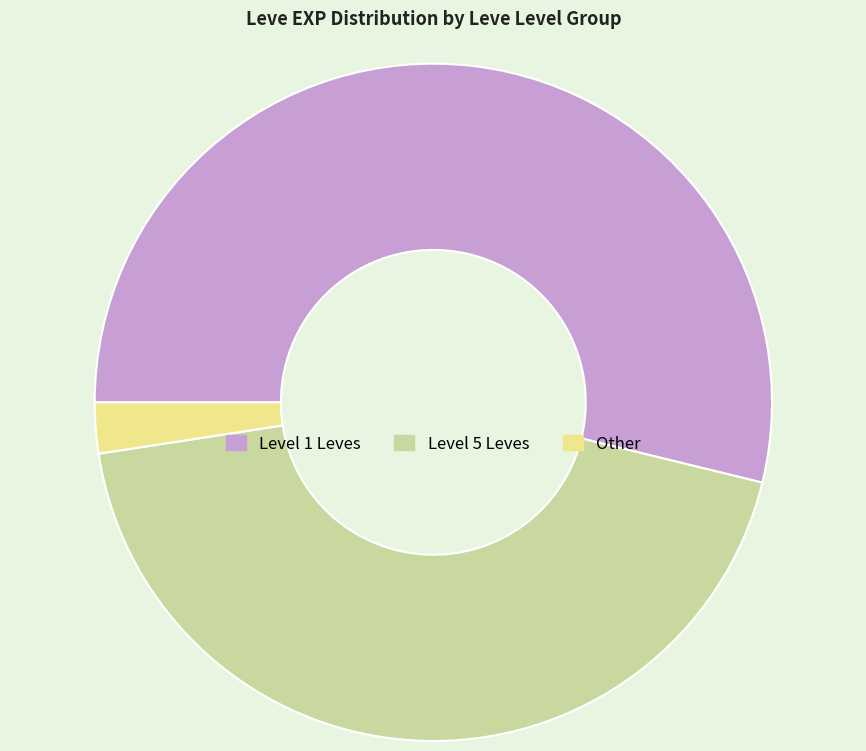

Which has a higher value, Level 5 Leves or Level 1 Leves?

Level 1 Leves